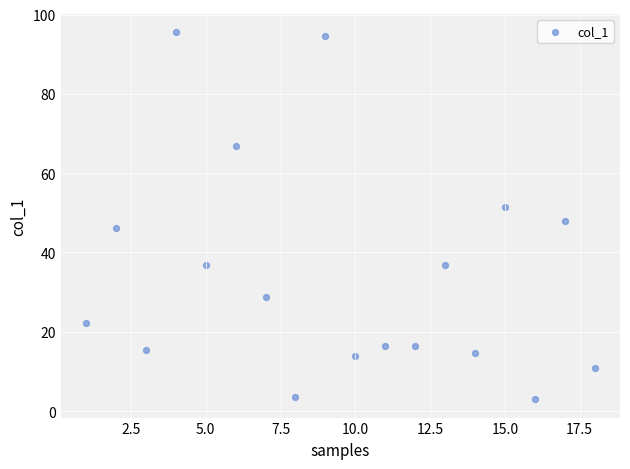

What is the range of Y values (max minus min)?

92.5